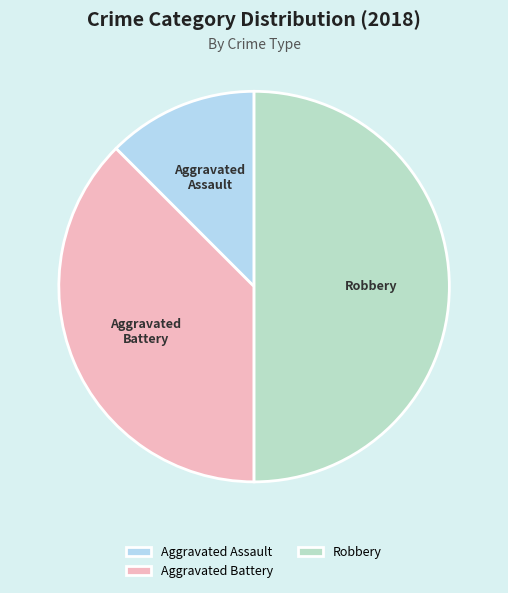

Is Aggravated Assault the majority of the pie?

No